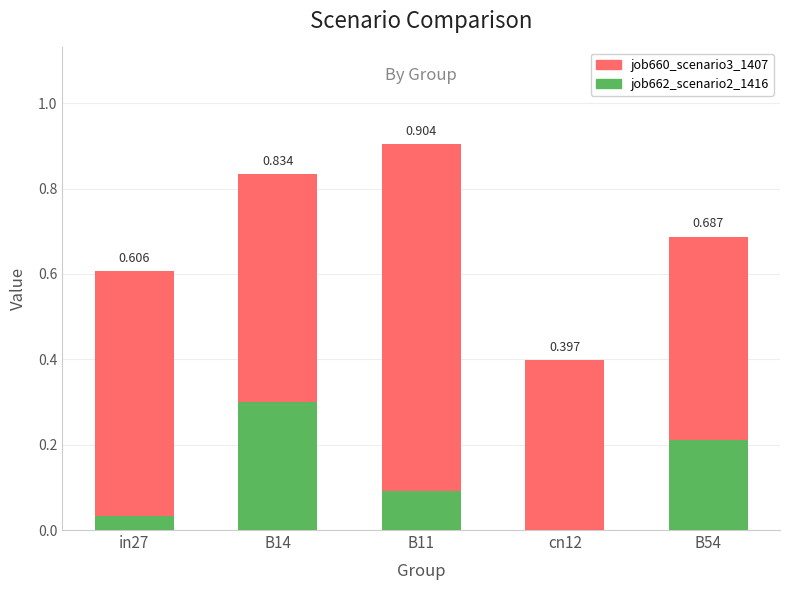

What position from the left is in27?

1